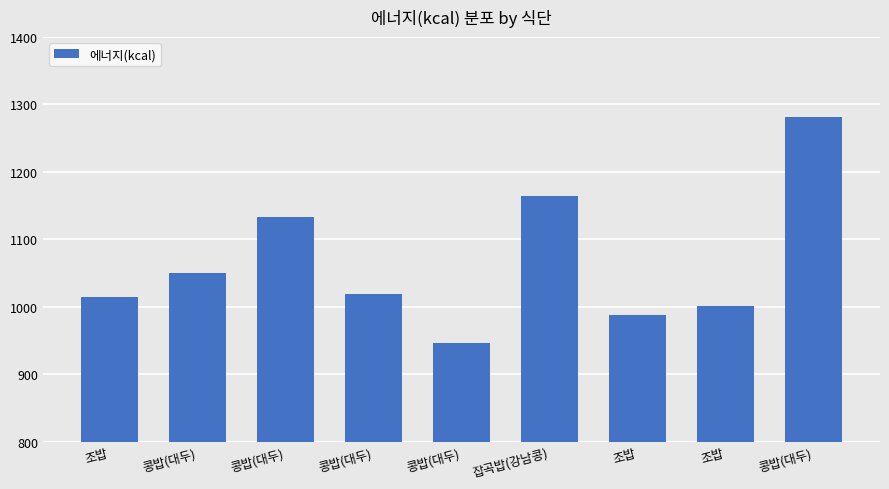

How many data points are less than 1019?

4